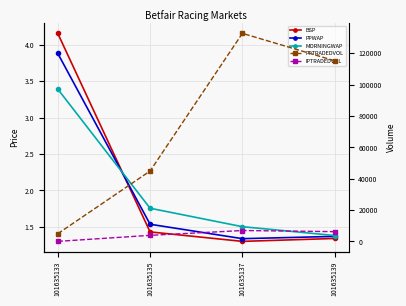

What are all the series names shown in the legend?

BSP, PPWAP, MORNINGWAP, PPTRADEDVOL, IPTRADEDVOL